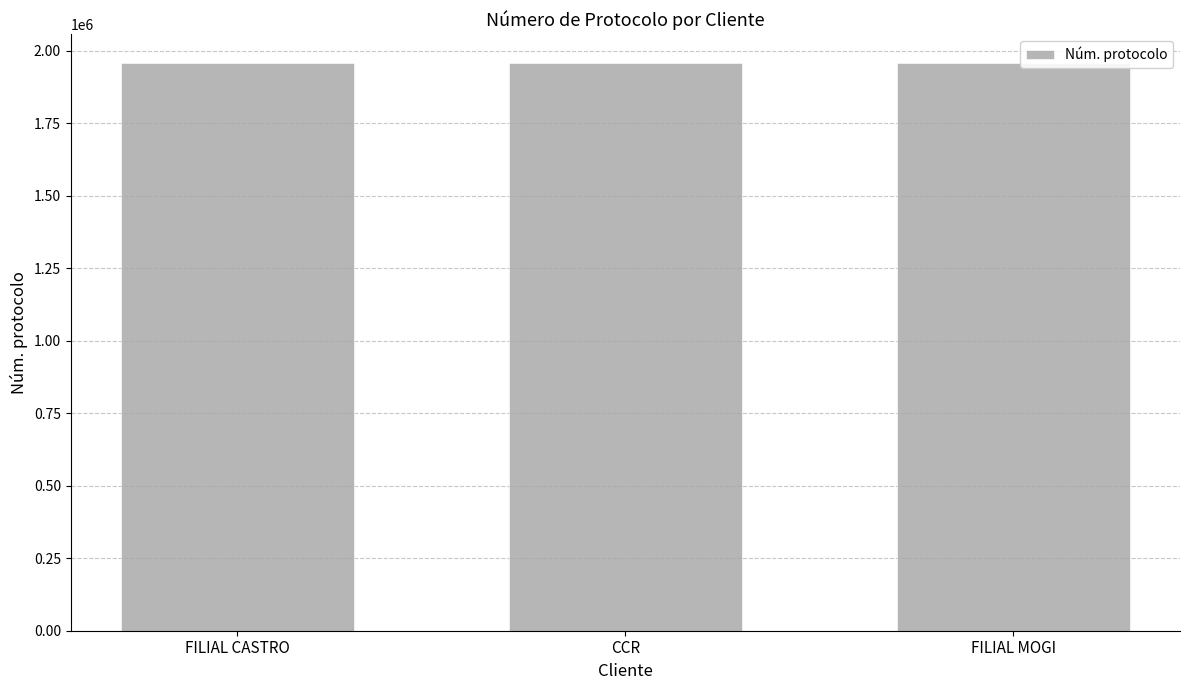

What is the sum of the values at CCR and FILIAL MOGI?

3917281